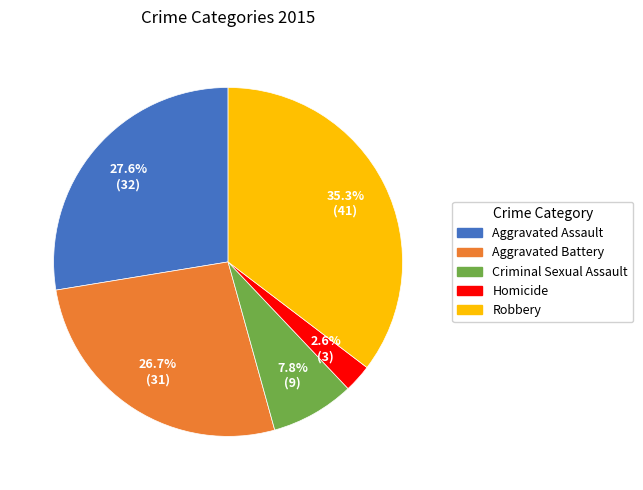

Is it true that Aggravated Battery is 13% of the pie?

False